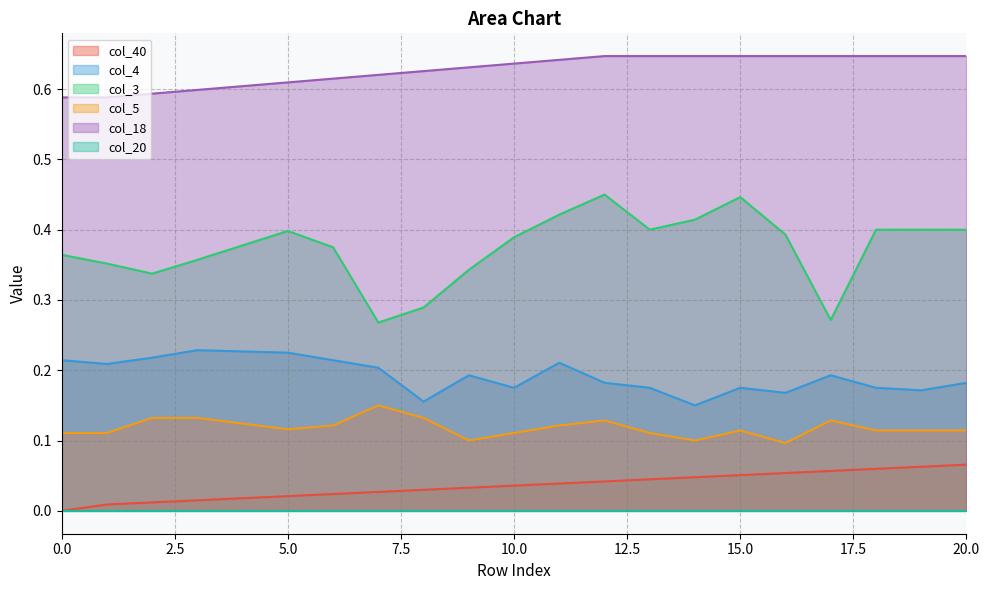

True or false: col_4 and col_40 intersect in this chart.

False